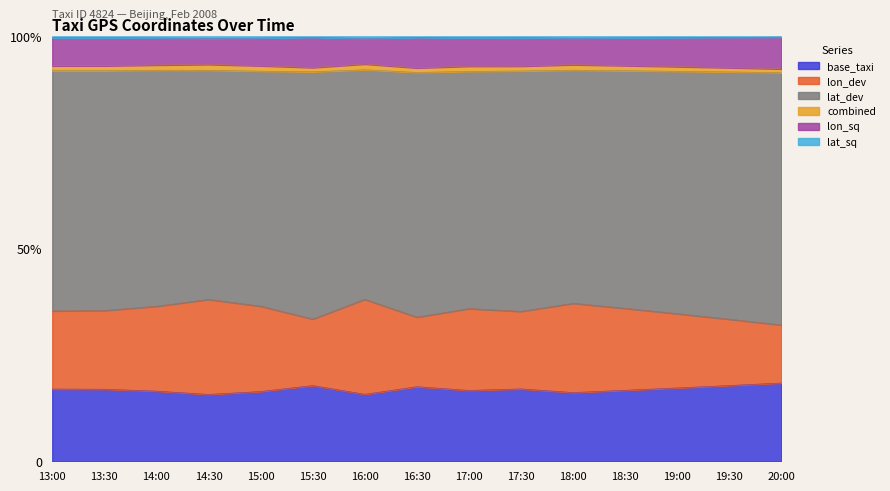

Does the chart display data point markers on the line(s)?

No